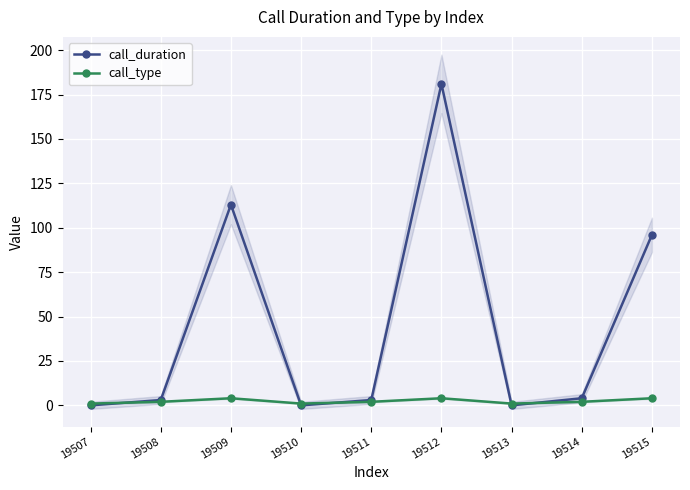

How many lines are shown in the chart?

2